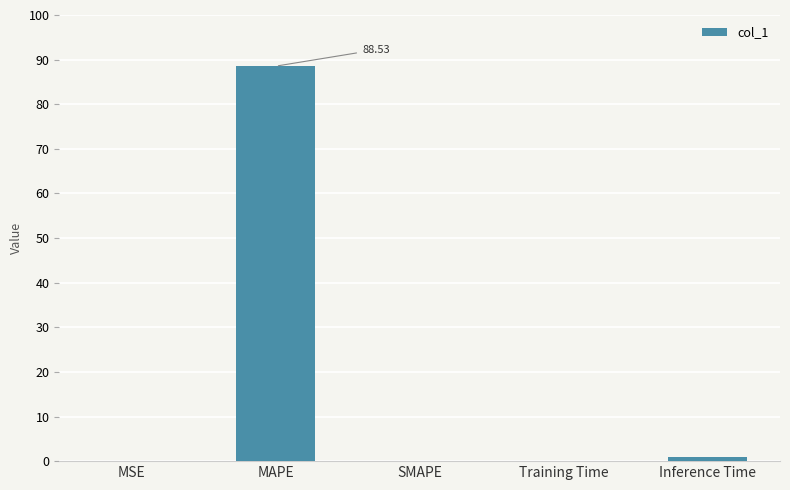

At which category does the chart reach its peak across all series?

MAPE